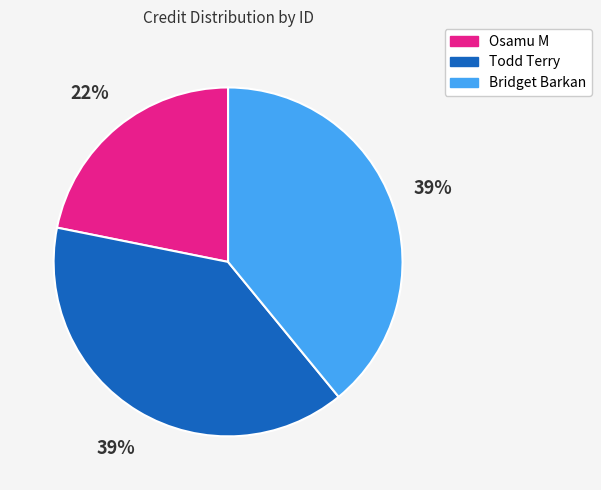

Count the number of slices in the pie.

3